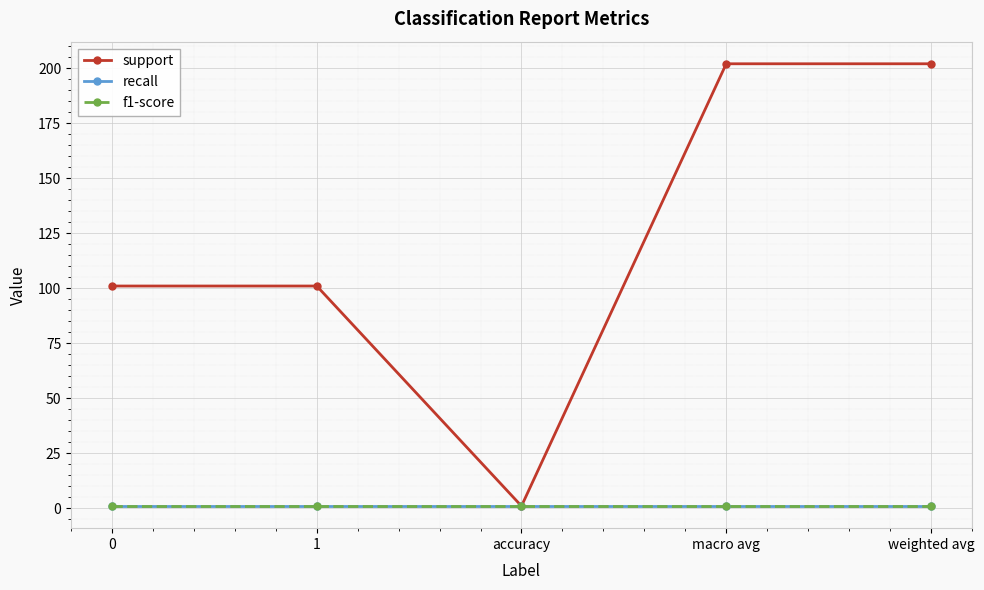

True or false: recall and f1-score cross at least once.

False